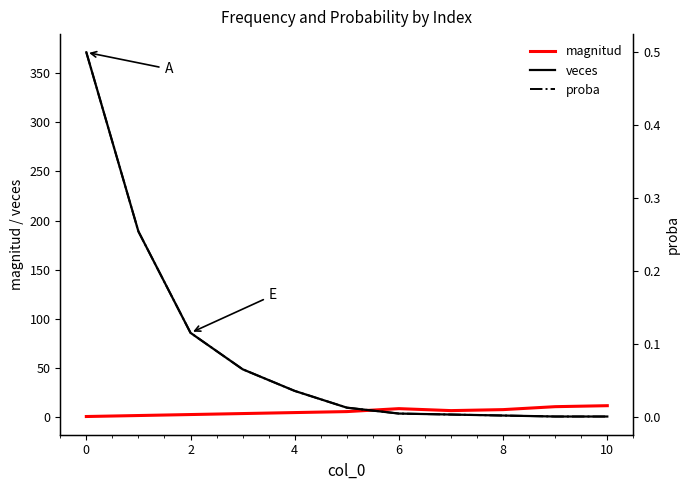

True or false: veces has more than 0 interior local peaks.

False